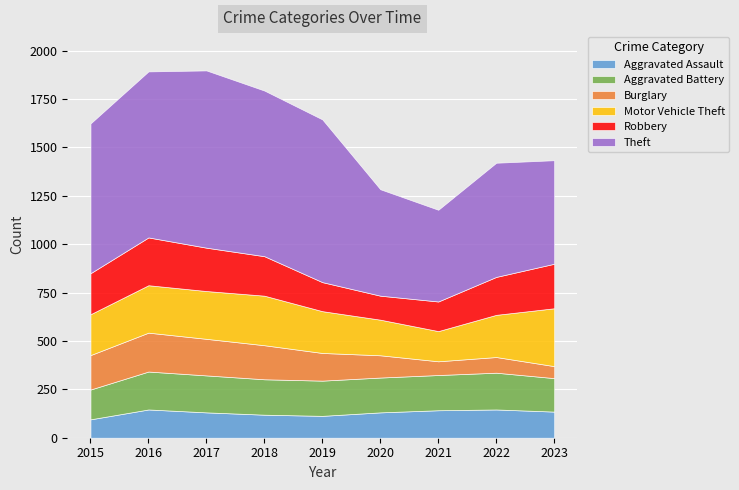

Between 2021 and 2015, which is larger?

2021